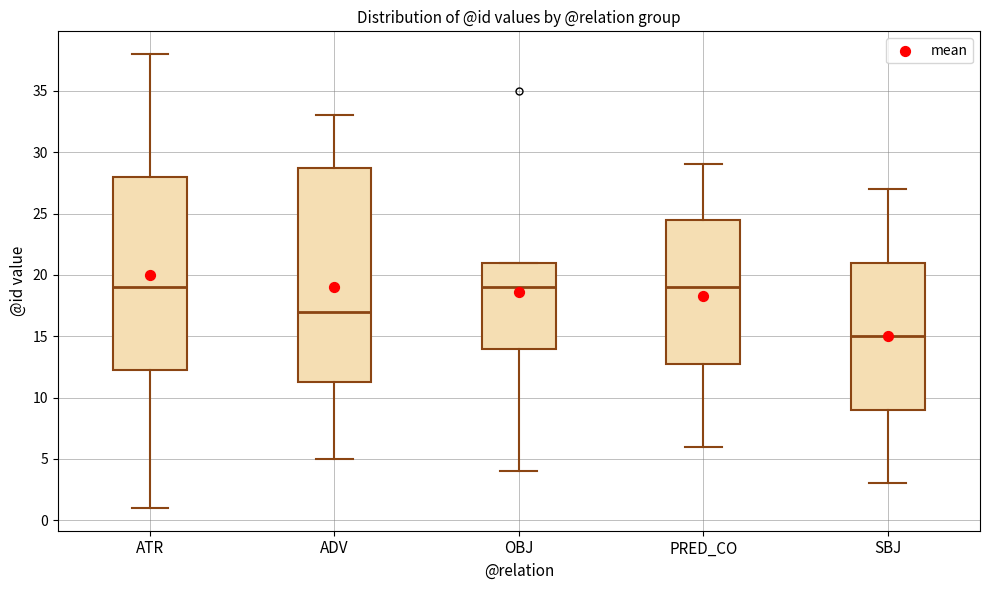

Reading left to right, transcribe this box plot: for each box, give where its median line is, the range the box spans, and where its two whiskers end, as read against the y-axis. The values are not printed on the chart, so give them approximately, as read against the axis.

ATR: median 19.0, box 12.5 to 28.0, whiskers 1.0 to 38.0
ADV: median 17.0, box 11.5 to 29.0, whiskers 5.0 to 33.0
OBJ: median 19.0, box 14.0 to 21.0, whiskers 4.0 to 21.0
PRED_CO: median 19.0, box 13.0 to 24.5, whiskers 6.0 to 29.0
SBJ: median 15.0, box 9.0 to 21.0, whiskers 3.0 to 27.0